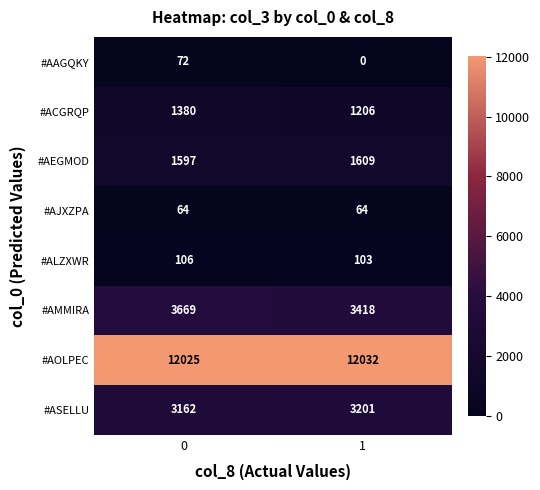

What is the maximum value for #AEGMOD?

1609